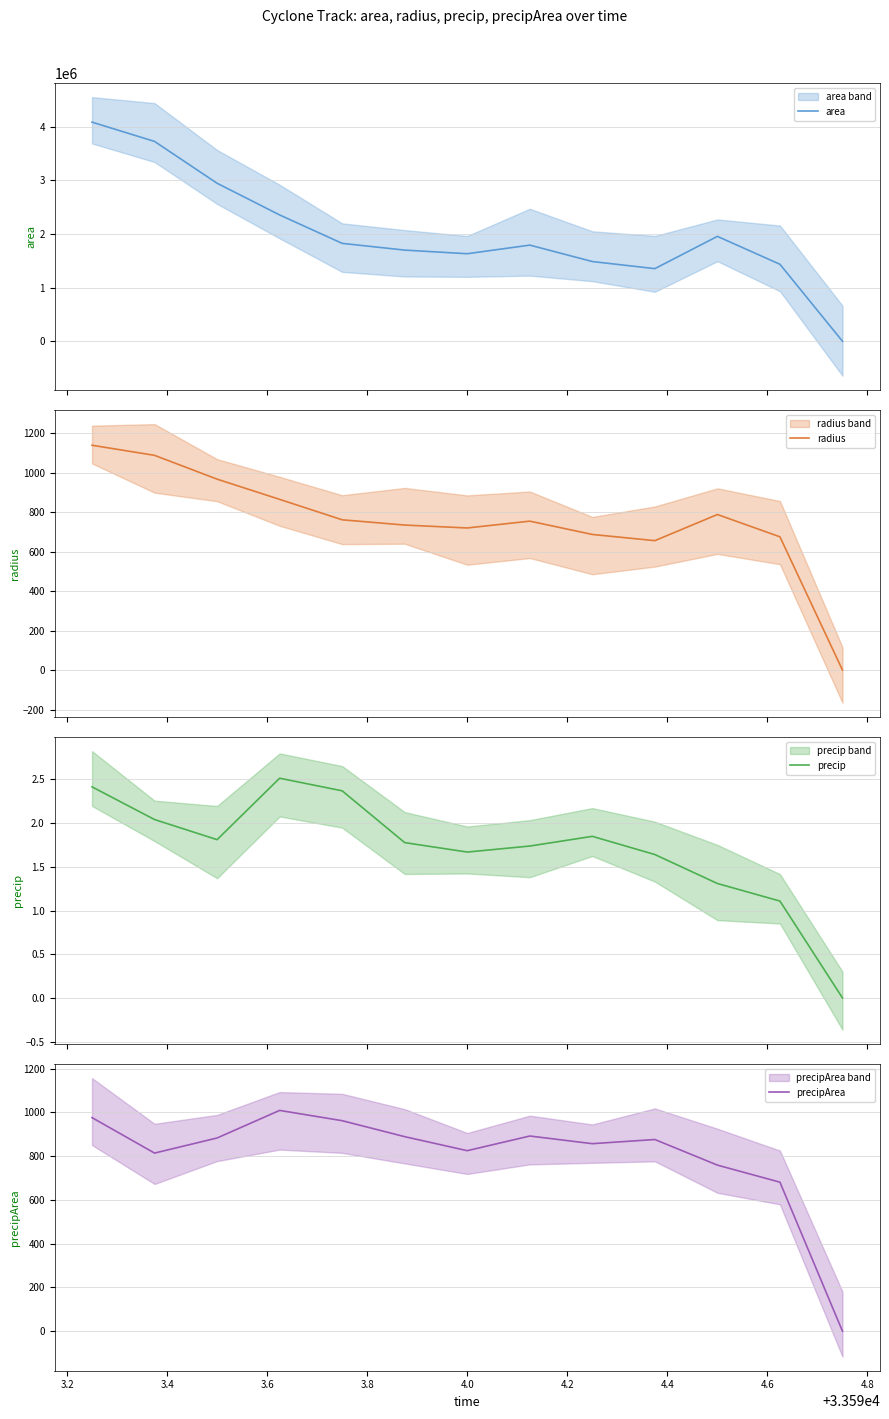

What is the value of the precipArea point at the 11th from the left?

759.0